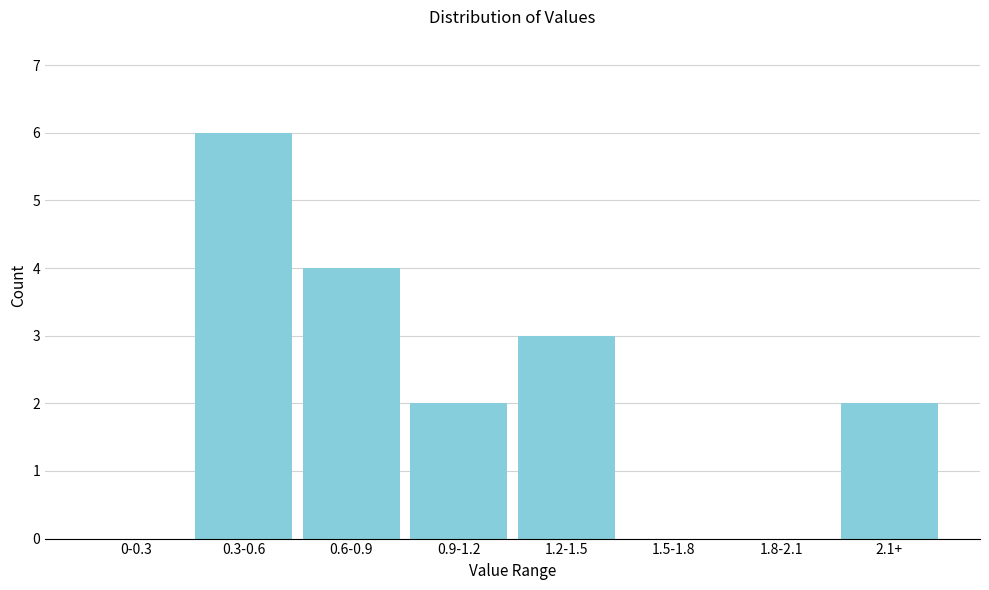

Reading left to right, extract all data points from this chart.

0-0.3=0	0.3-0.6=6	0.6-0.9=4	0.9-1.2=2	1.2-1.5=3	1.5-1.8=0	1.8-2.1=0	2.1+=2